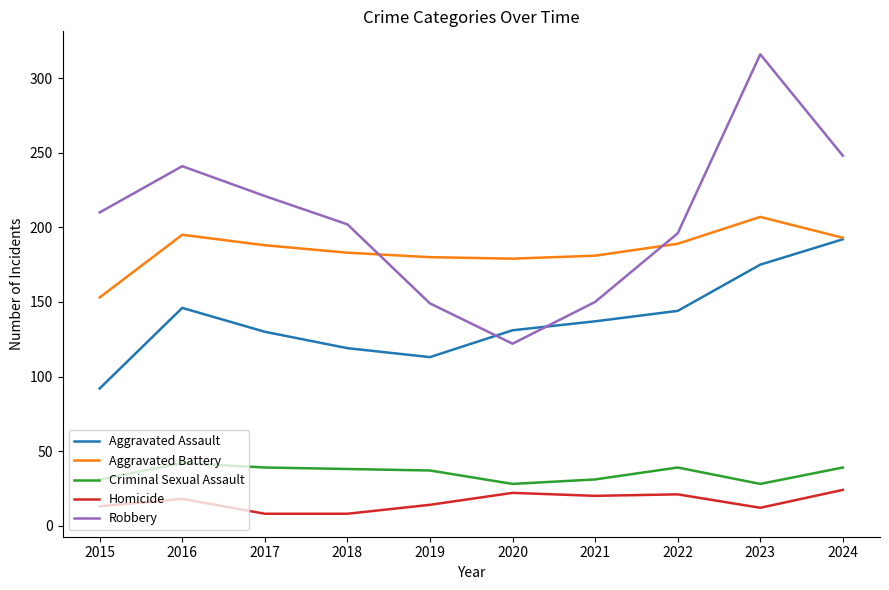

Rank the series by their maximum value, from lowest to highest.

Homicide, Criminal Sexual Assault, Aggravated Assault, Aggravated Battery, Robbery